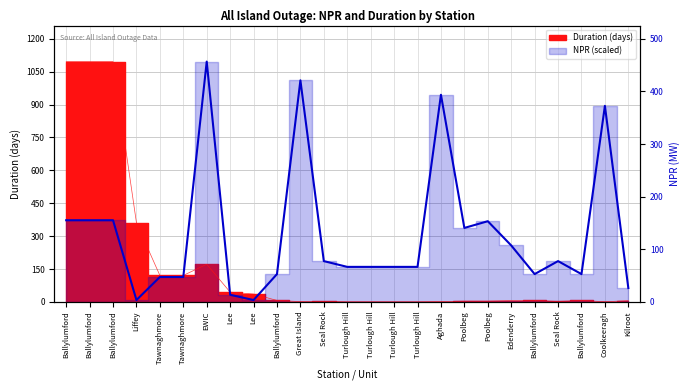

Which label corresponds to the largest value in the chart?

EWIC